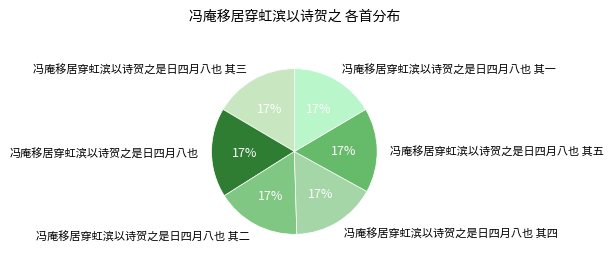

The 冯庵移居穿虹滨以诗贺之是日四月八也 其四 slice represents 31% of the pie. True or false?

False